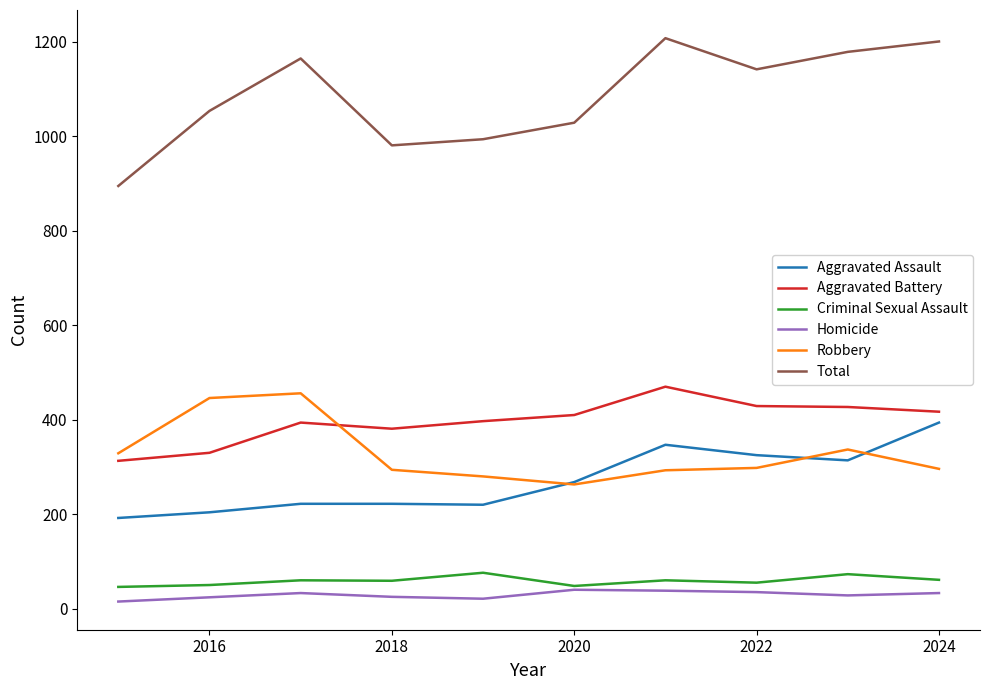

Which series has the largest range (max minus min)?

Total